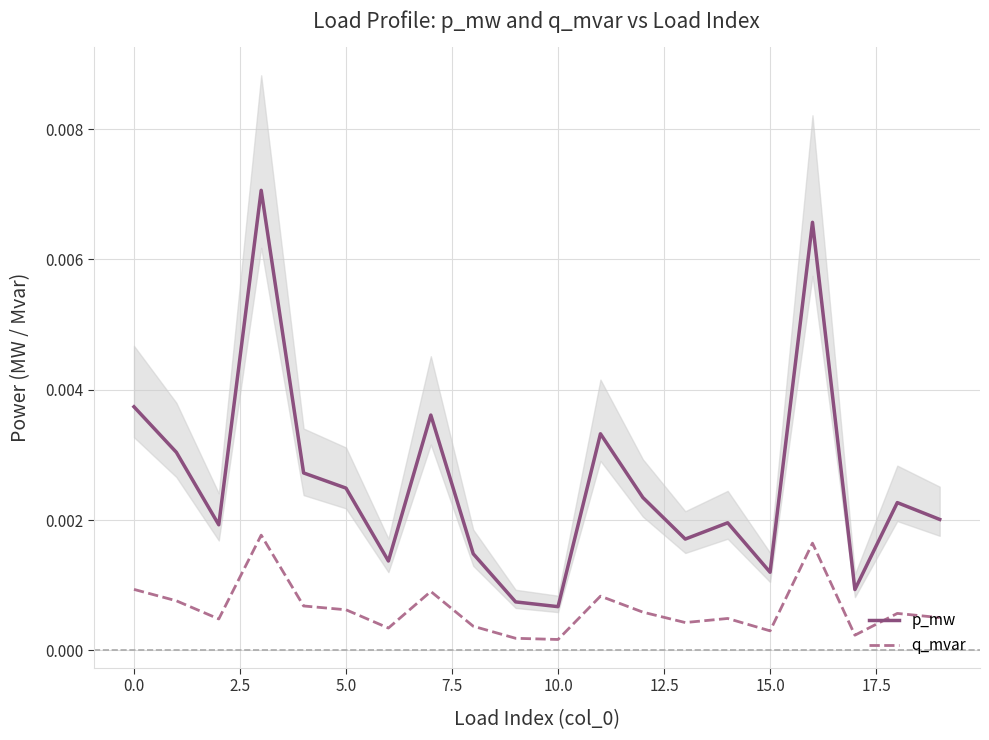

True or false: p_mw and q_mvar intersect in this chart.

False